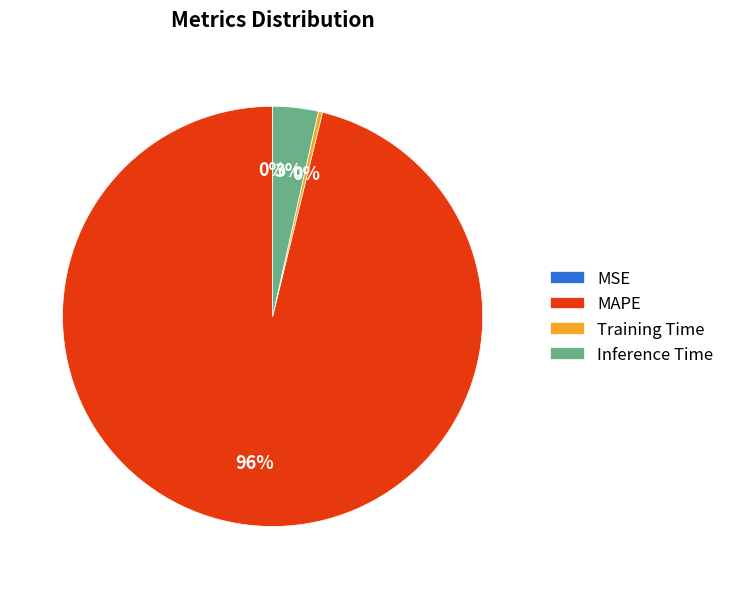

True or false: MAPE accounts for 89% of the total.

False